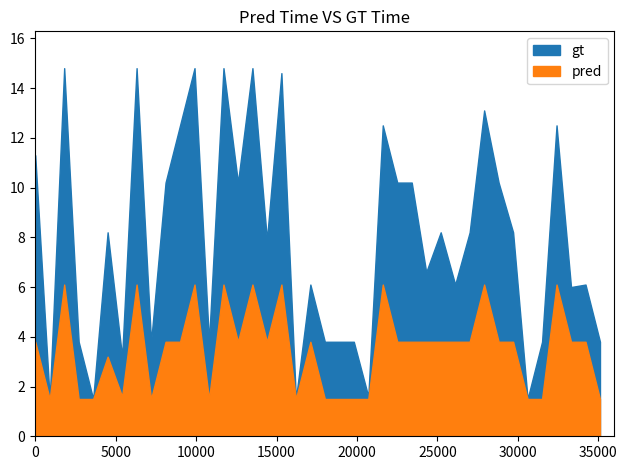

The value of pred at 36 is 6.1. True or false?

True